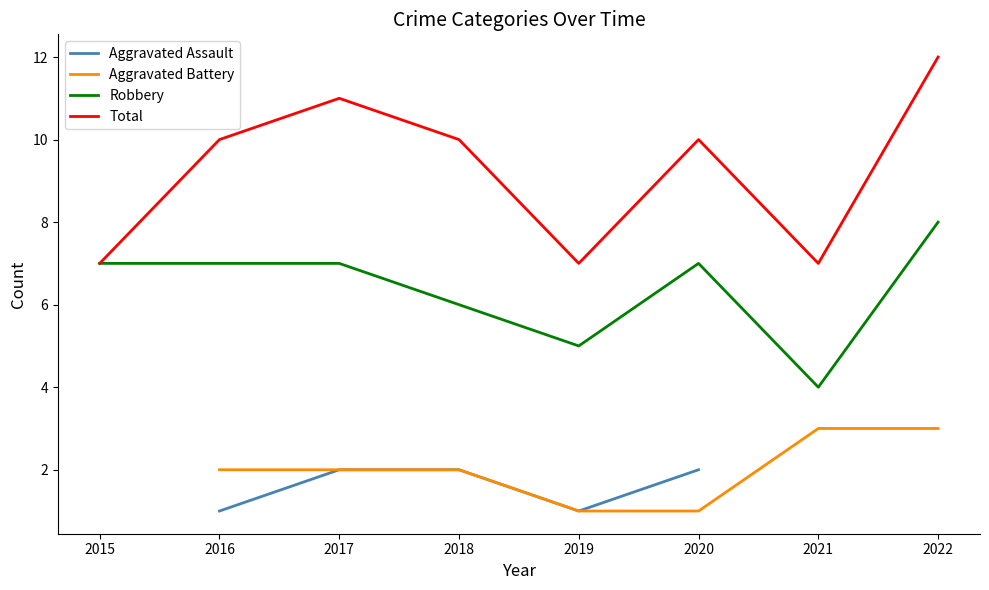

How many Robbery values are between 6 and 7?

5